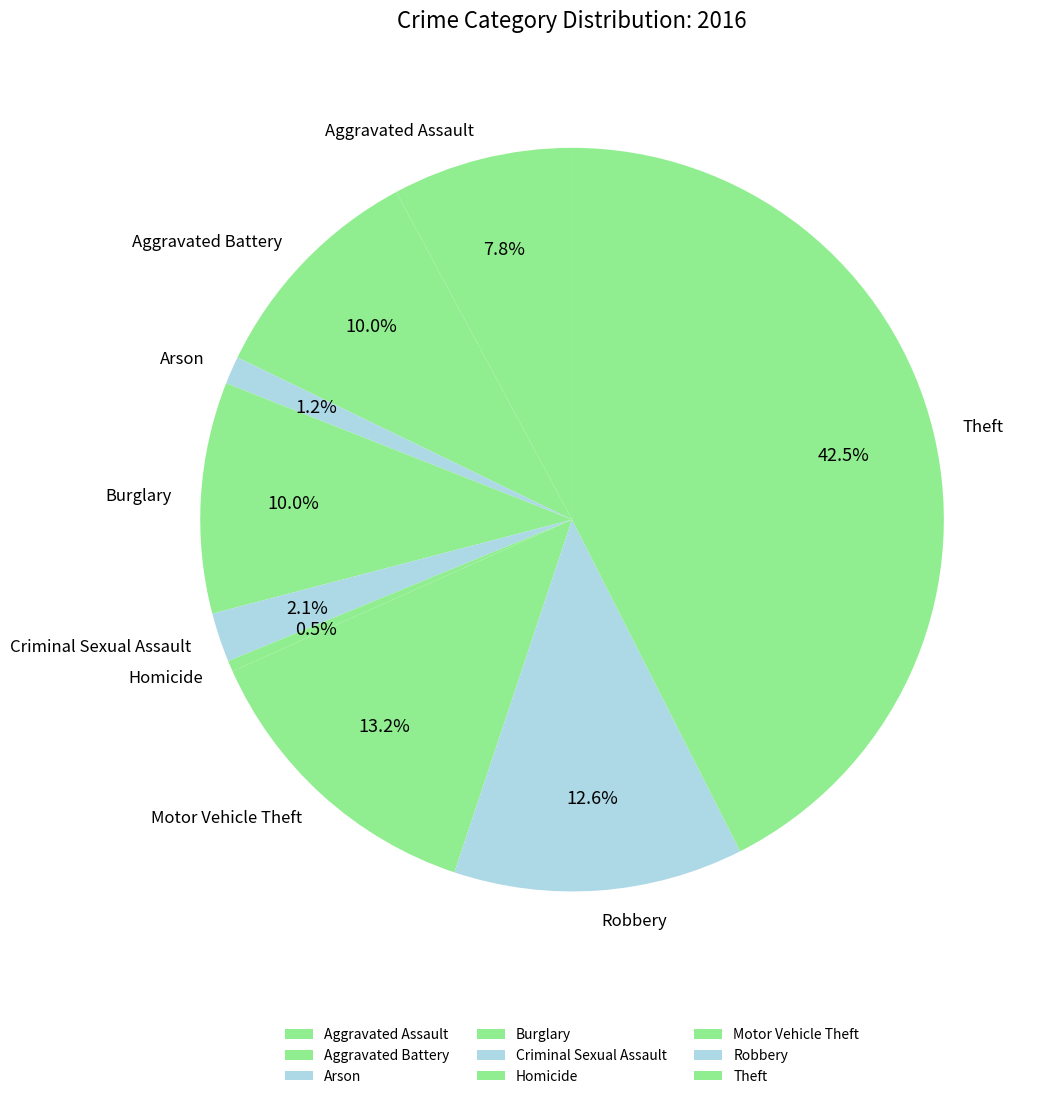

Which category has the smallest portion of the pie?

Homicide